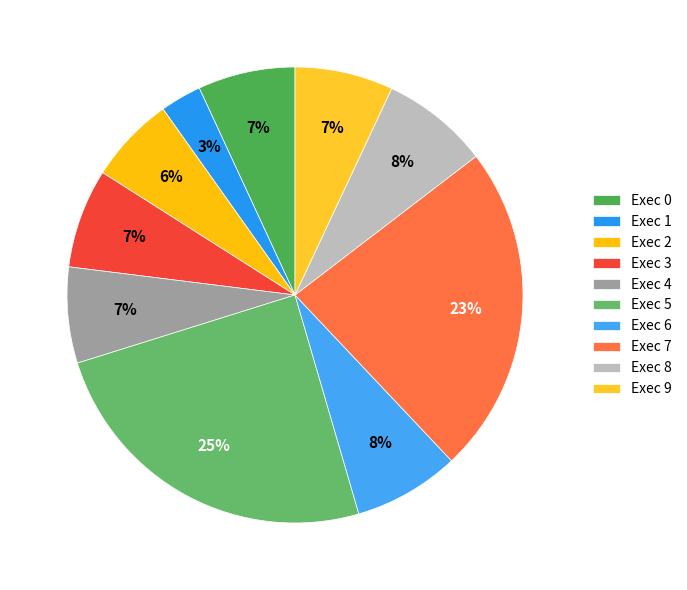

How many segments does this pie chart have?

10